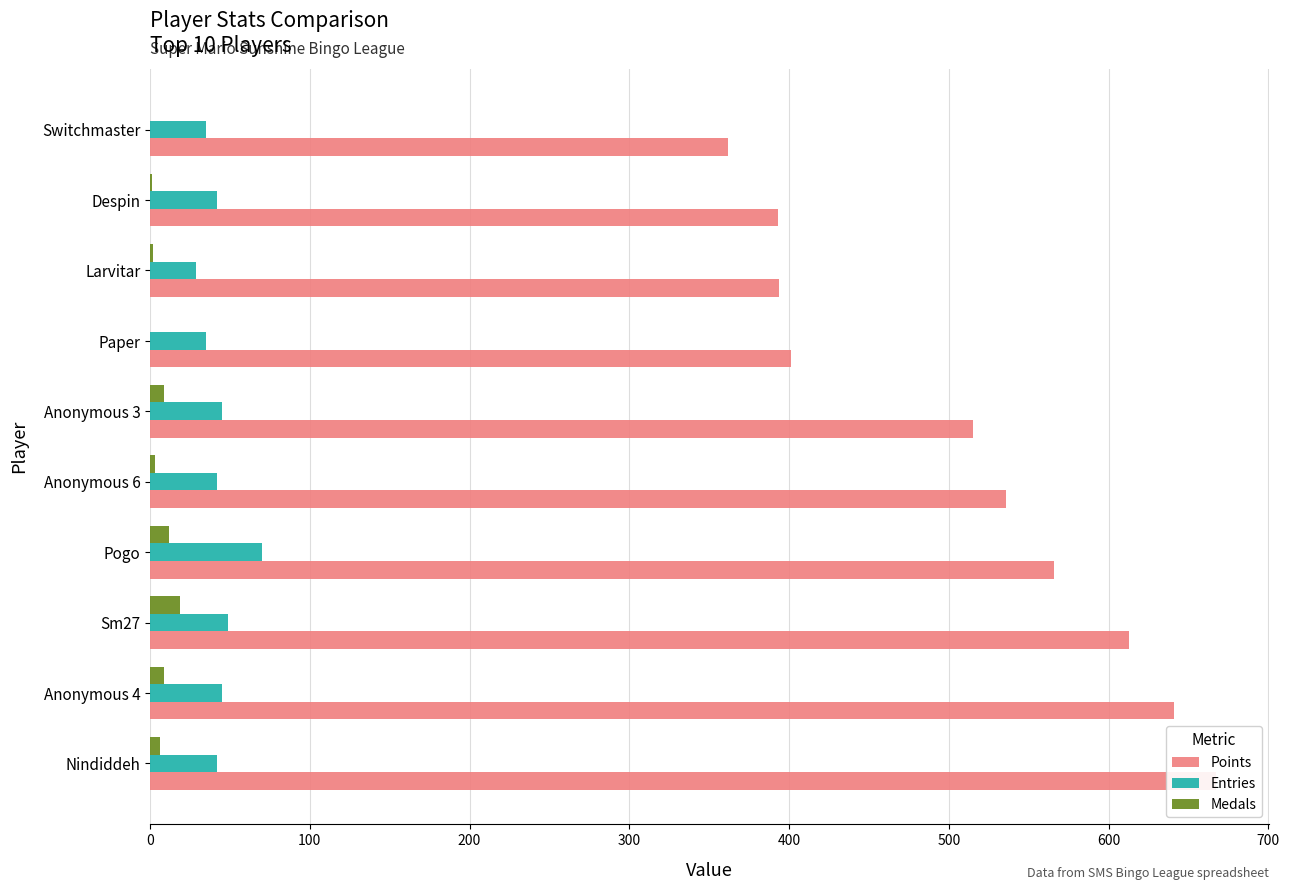

Rank the series by their maximum value, from highest to lowest.

Points, Entries, Medals